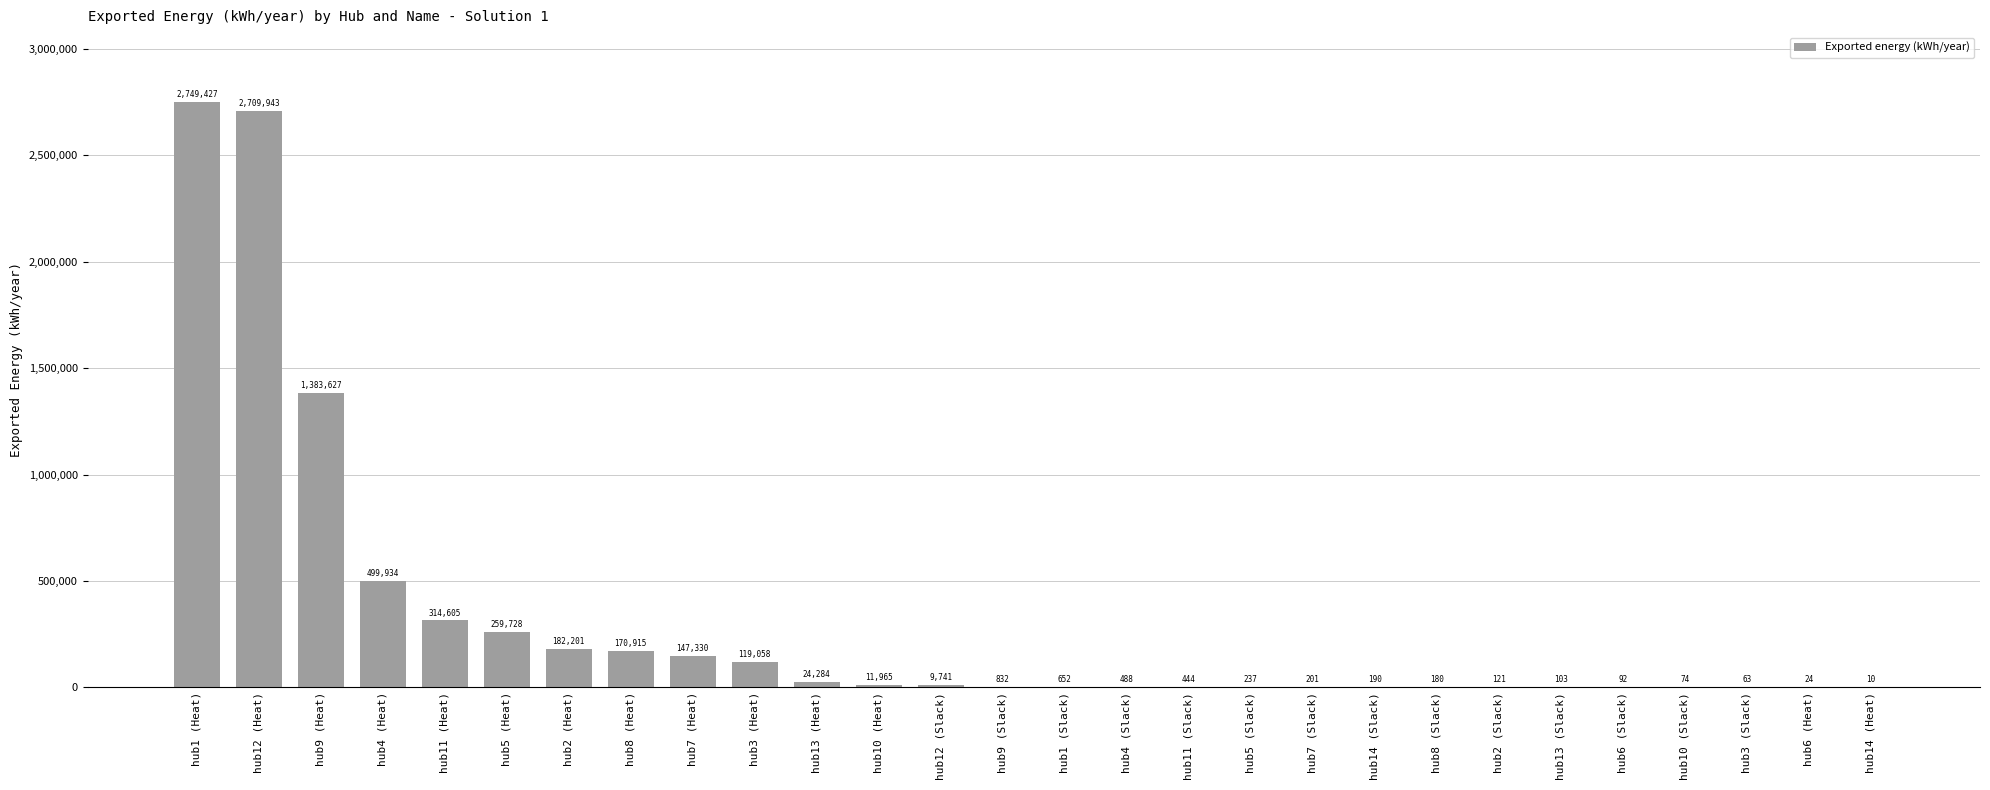

How many data points does each series have?

28